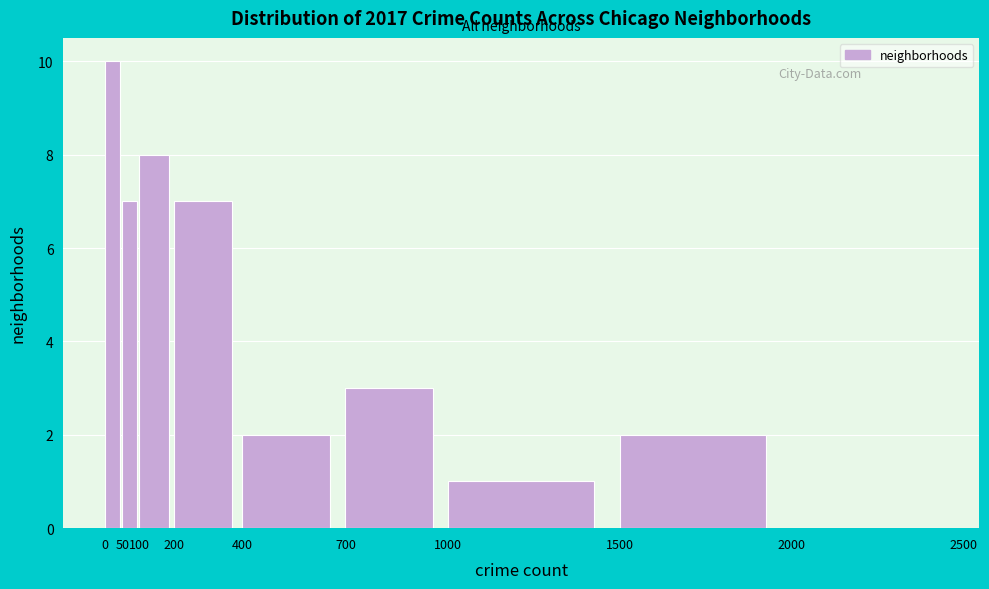

Over which range of the x-axis is the bar tallest?

0 to 50